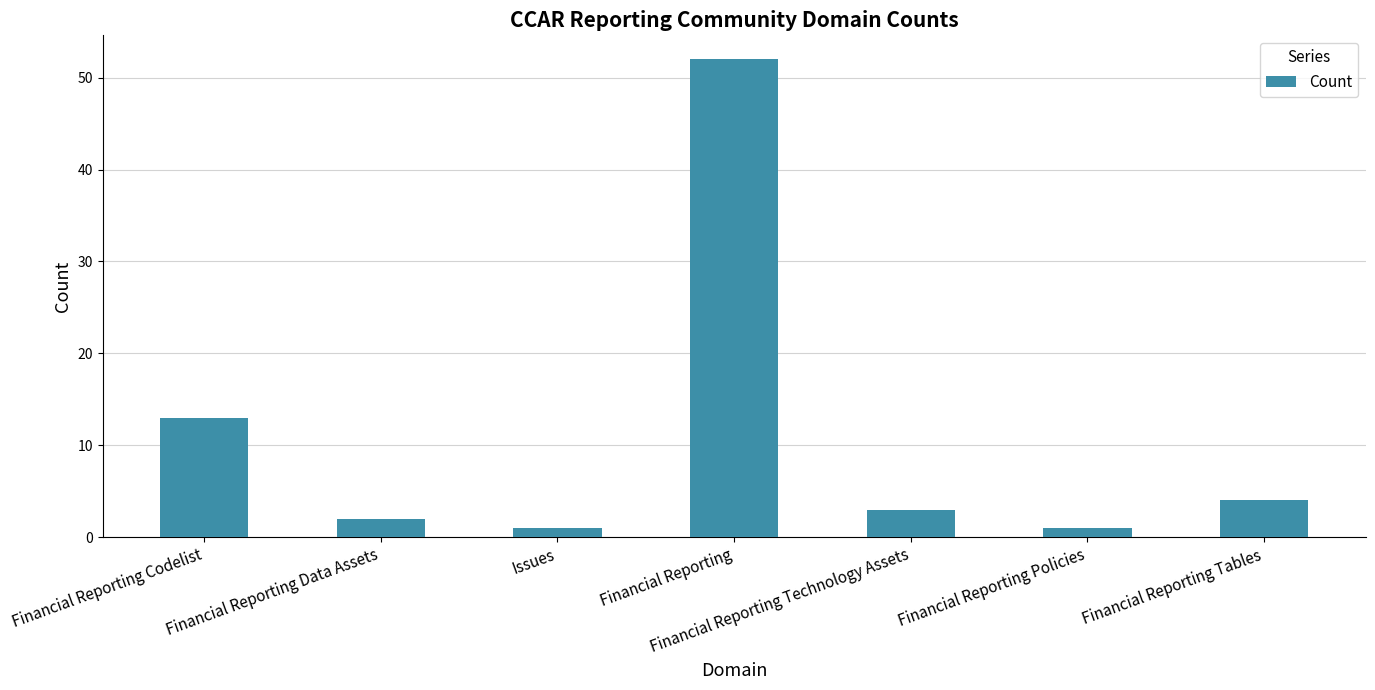

What is the change in value from Financial Reporting Data Assets to Issues?

-1